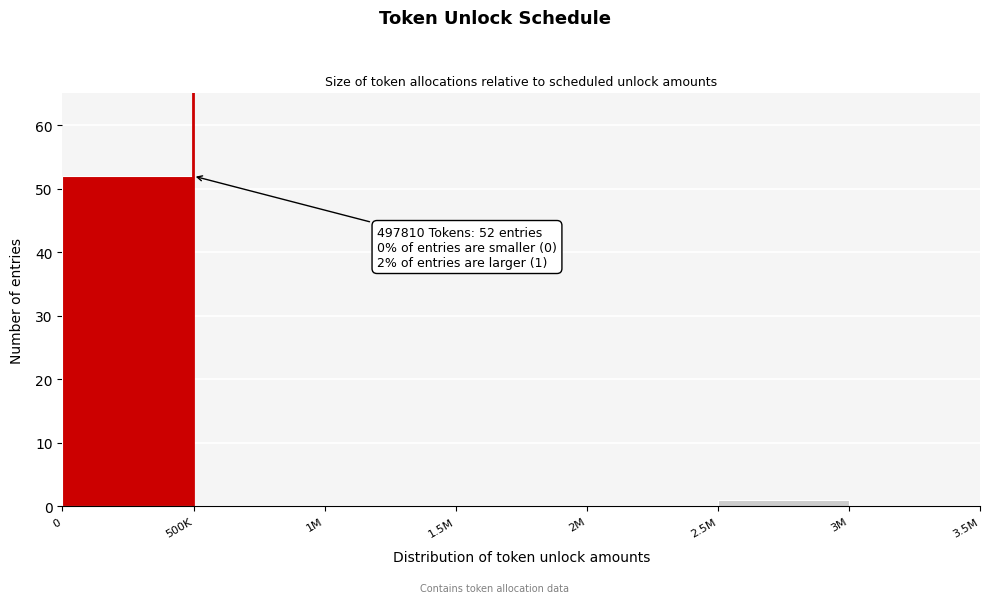

Reading left to right, transcribe all the data shown in this chart.

0=52	500K=0	1M=0	1.5M=0	2M=0	2.5M=1	3M=0